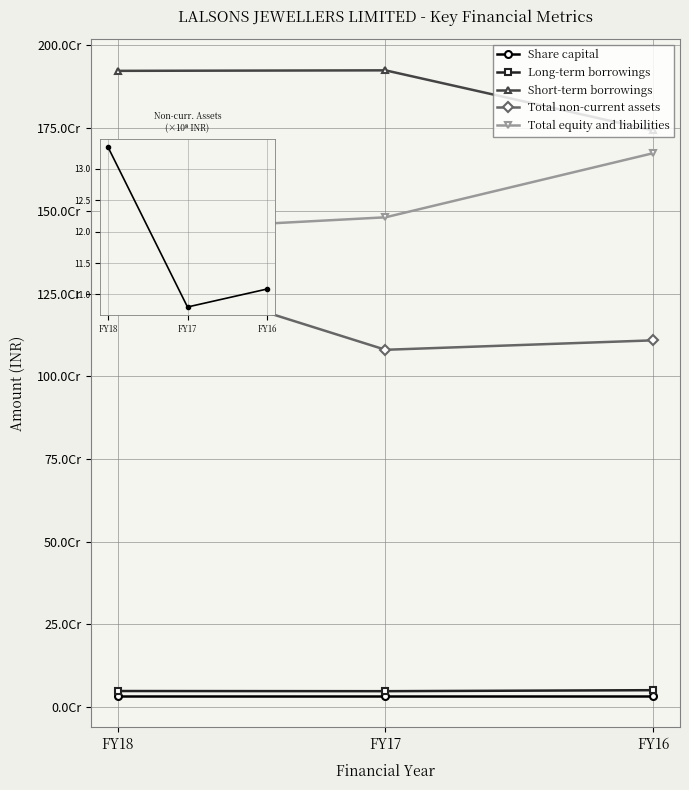

What is the value of the Share capital point at the 3rd from the left?

33457960